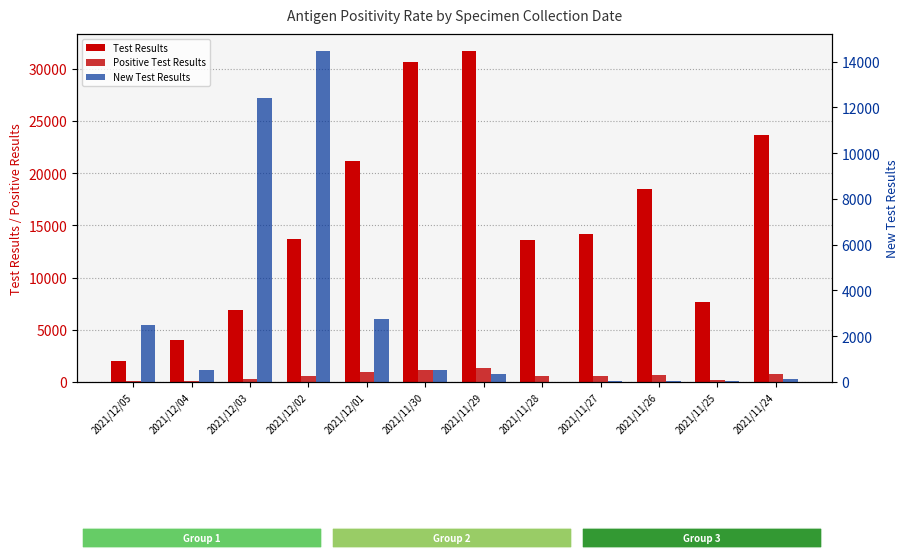

Rank the series at 2021/12/04 from highest to lowest value.

Test Results, New Test Results, Positive Test Results